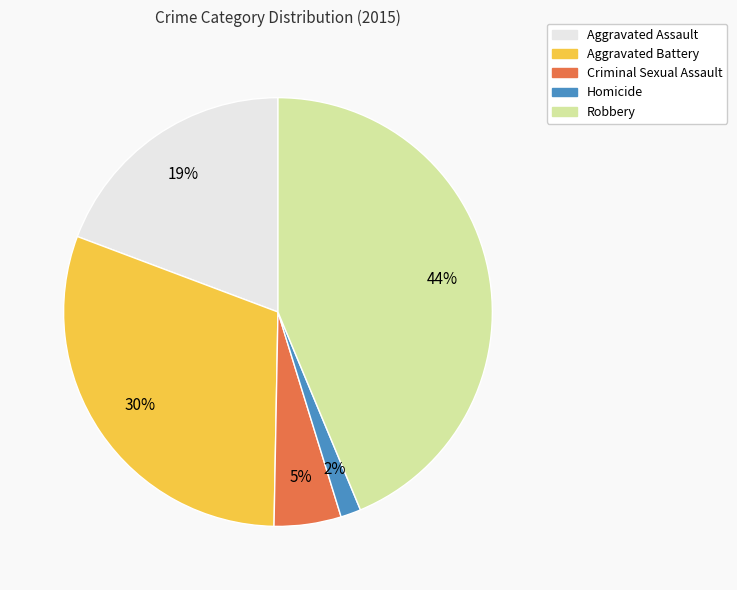

To the nearest percent, what is the difference between the largest and smallest slice percentages?

42%